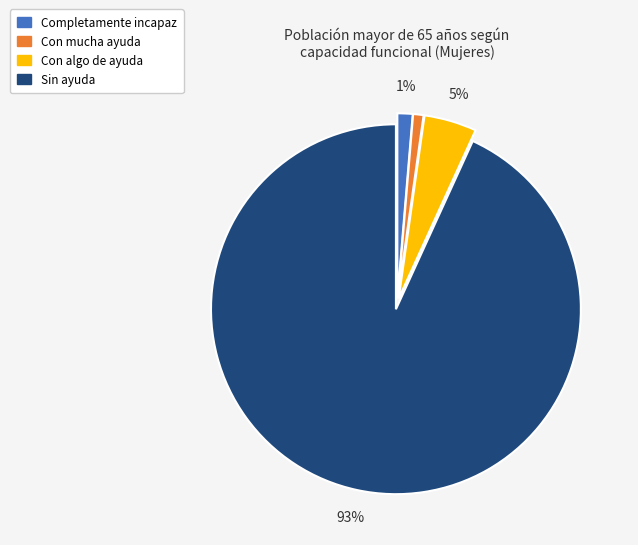

Does Completamente incapaz represent more than half of the total?

No